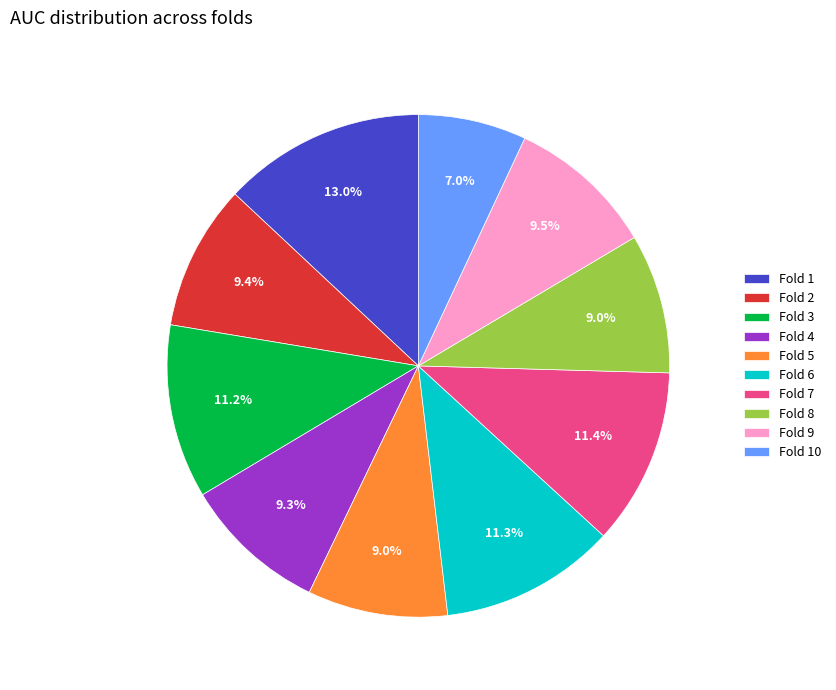

The Fold 5 slice represents 19% of the pie. True or false?

False